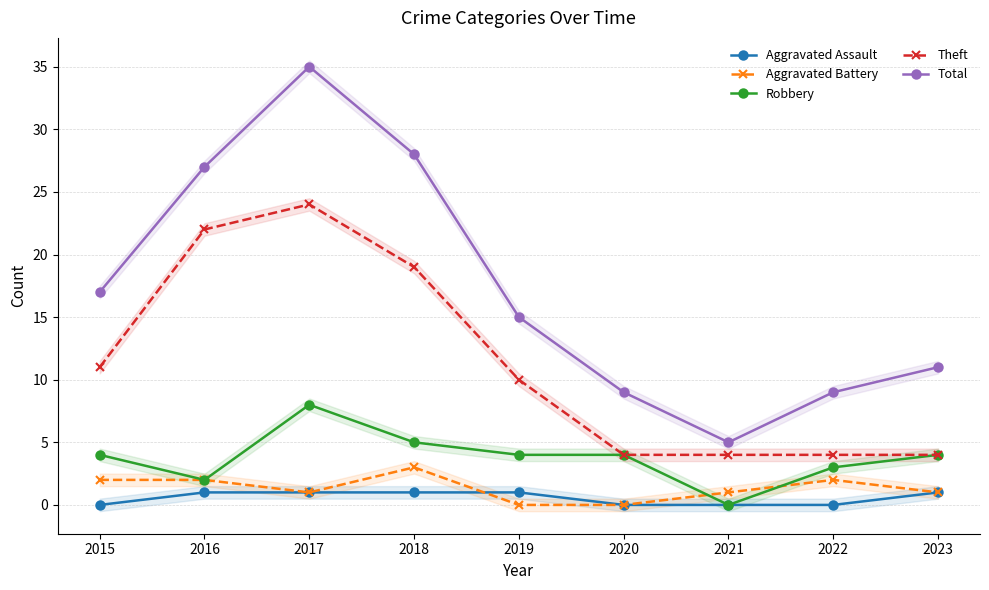

Reading right to left, what are all the values shown in this chart?

Aggravated Assault: 1	0	0	0	1	1	1	1	0
Aggravated Battery: 1	2	1	0	0	3	1	2	2
Robbery: 4	3	0	4	4	5	8	2	4
Theft: 4	4	4	4	10	19	24	22	11
Total: 11	9	5	9	15	28	35	27	17